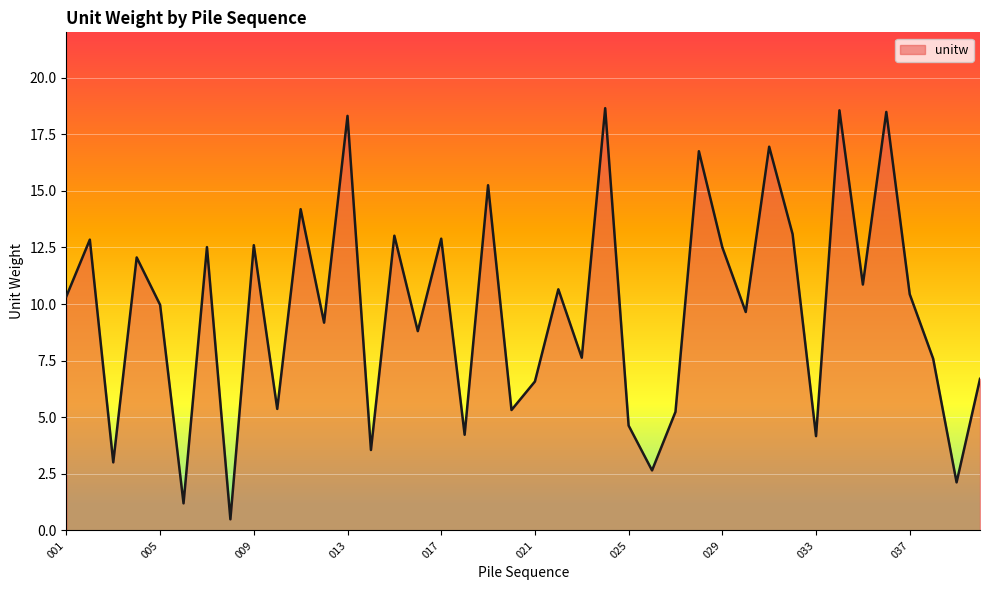

What is the minimum value shown in the chart?

0.5